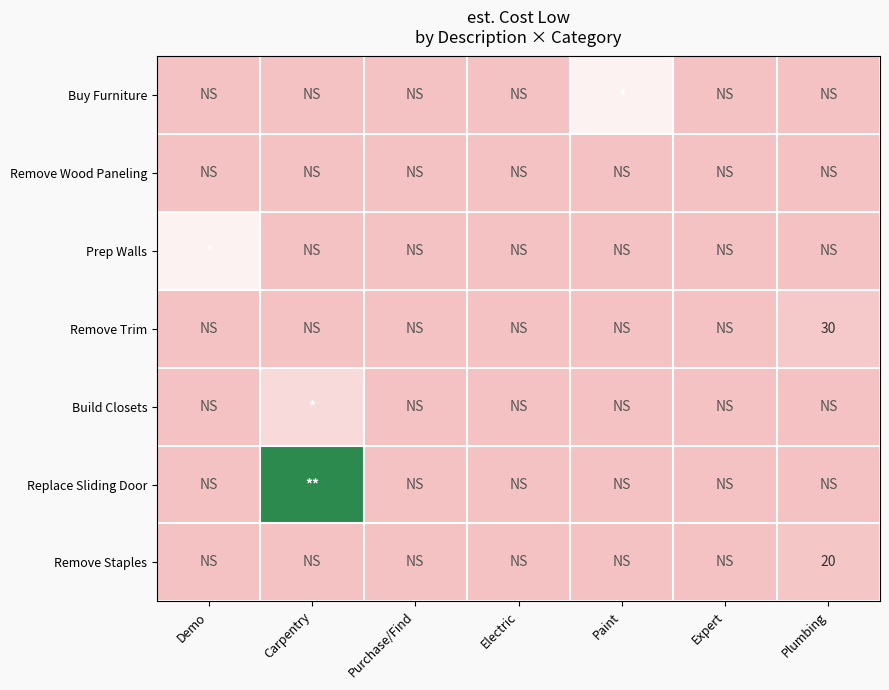

Which series has the largest range (max minus min)?

Replace Sliding Door